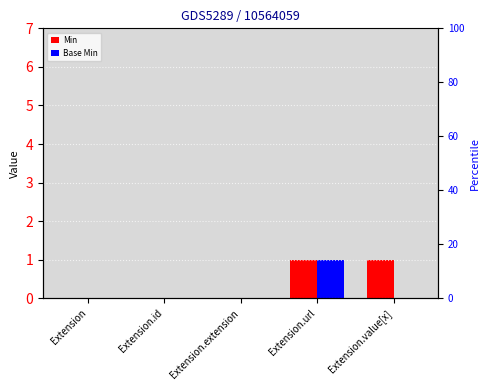

The value of Base Min at Extension.id is 1. True or false?

False